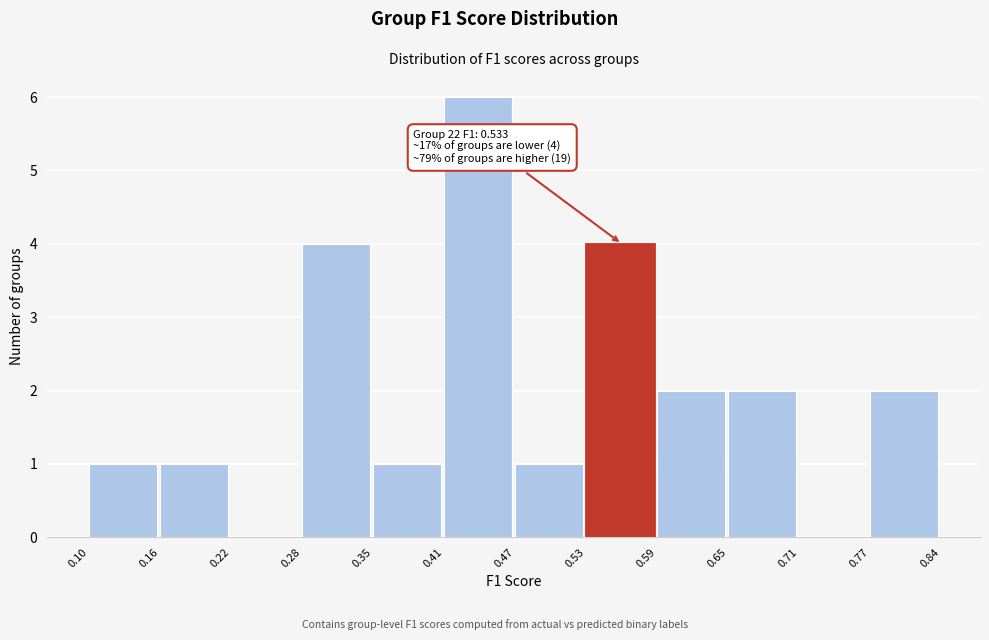

Which range on the x-axis has the tallest bar?

0.41 to 0.47